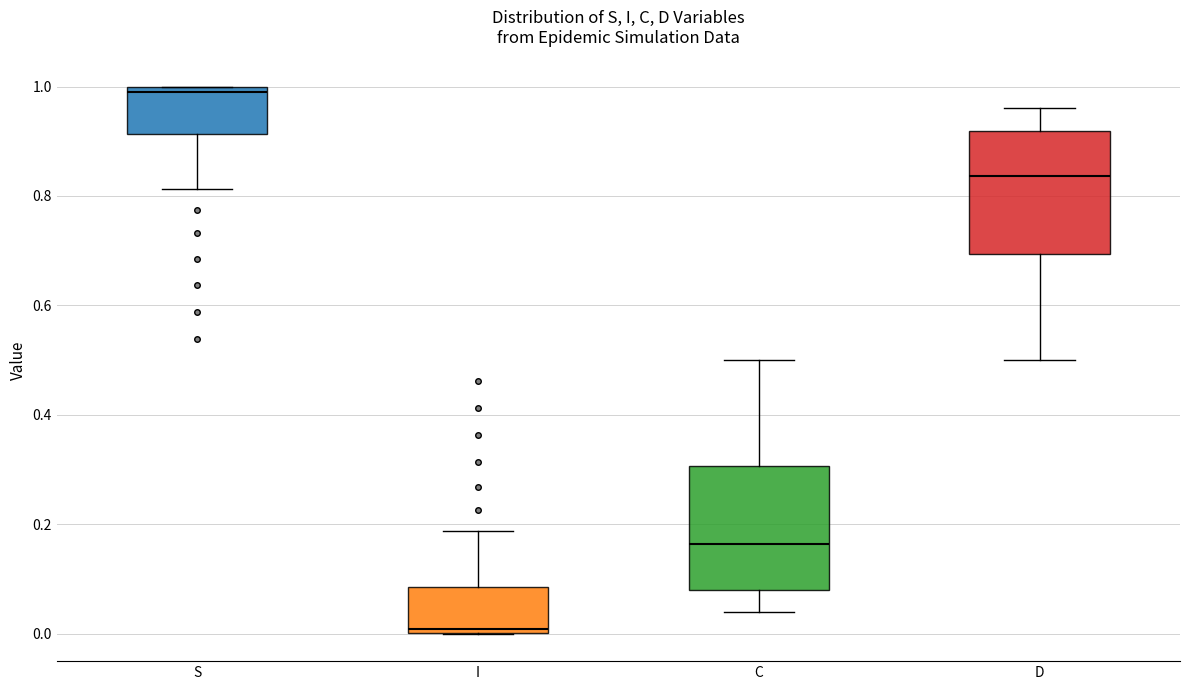

Which box's median line is the lowest?

I